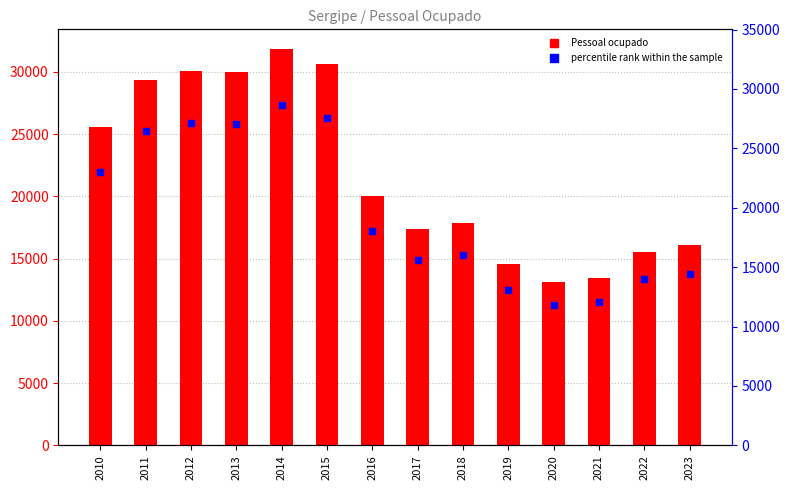

Which series contains the highest Y value?

Pessoal ocupado em 31/12